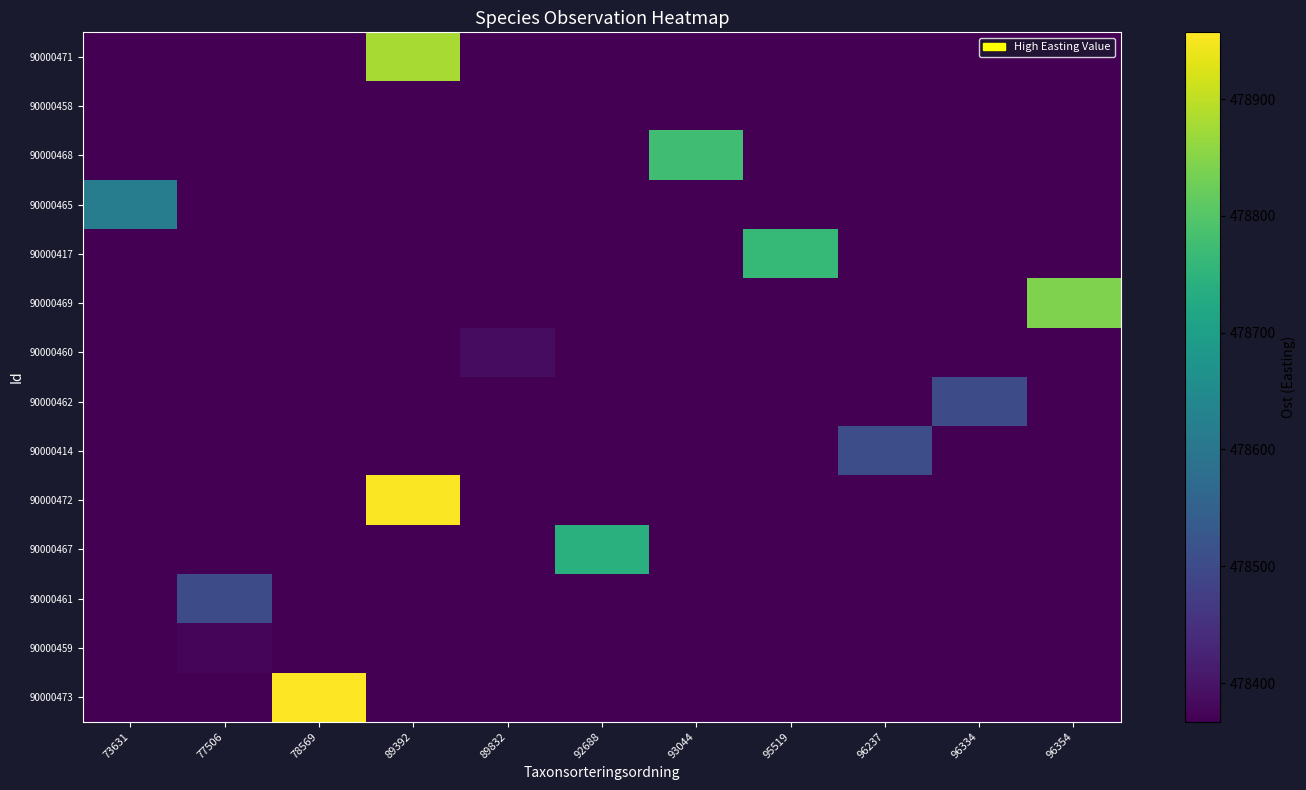

Which has a higher value, 96237 or 73631?

96237